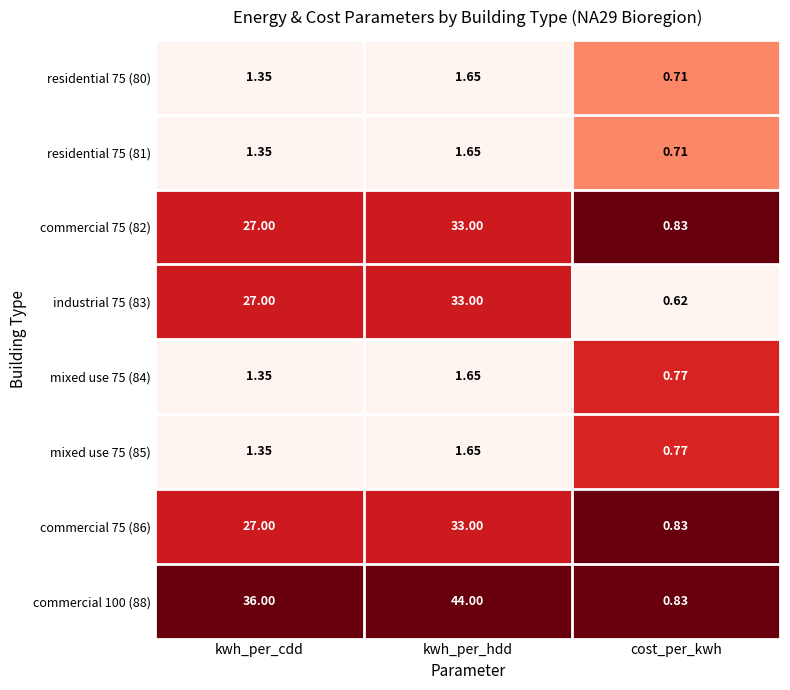

At which category is the sum across all series the highest?

kwh_per_hdd